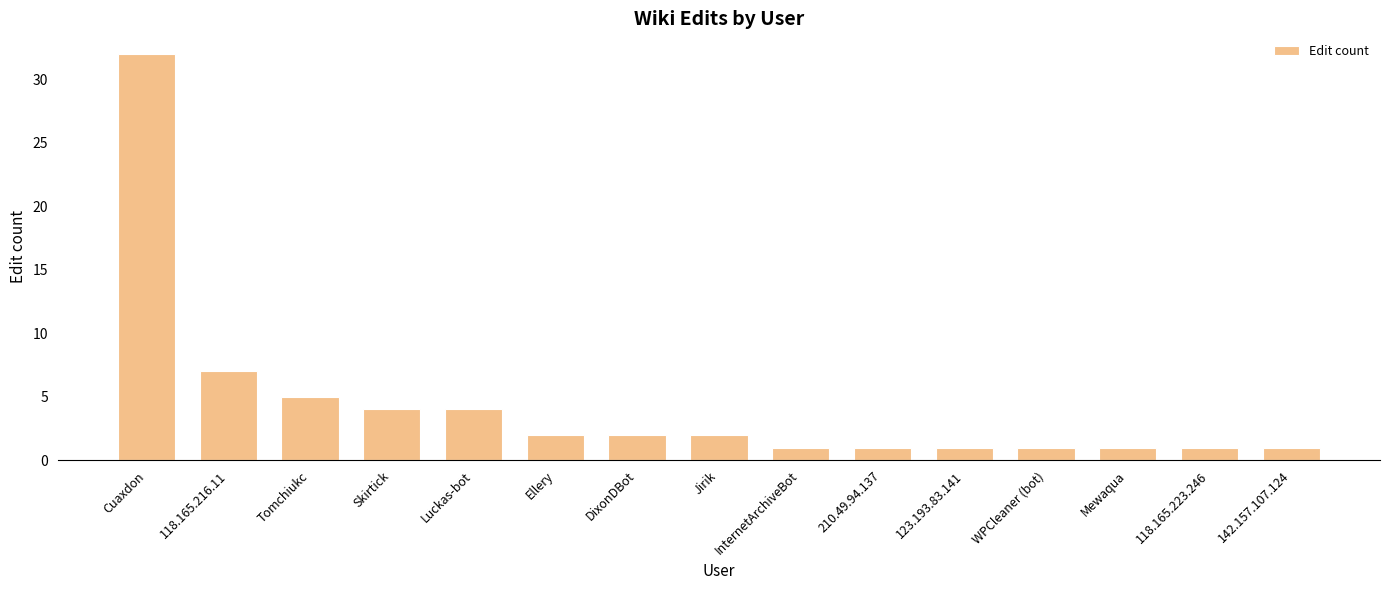

What is the ratio of the value at WPCleaner (bot) to the value at 118.165.223.246?

1.0